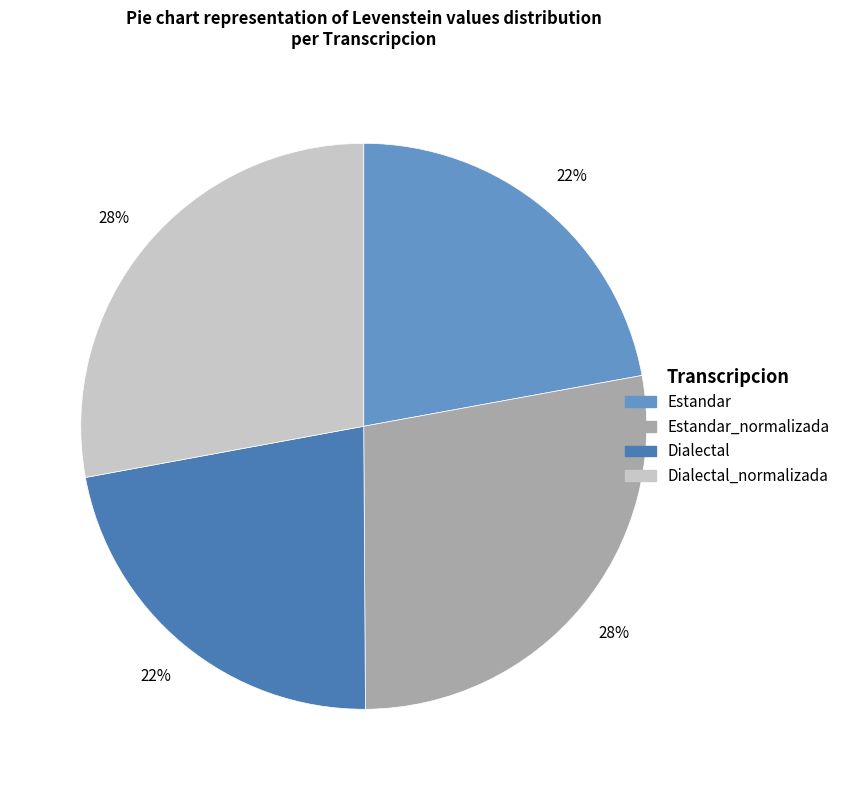

Is there any slice that represents more than half of the pie?

No